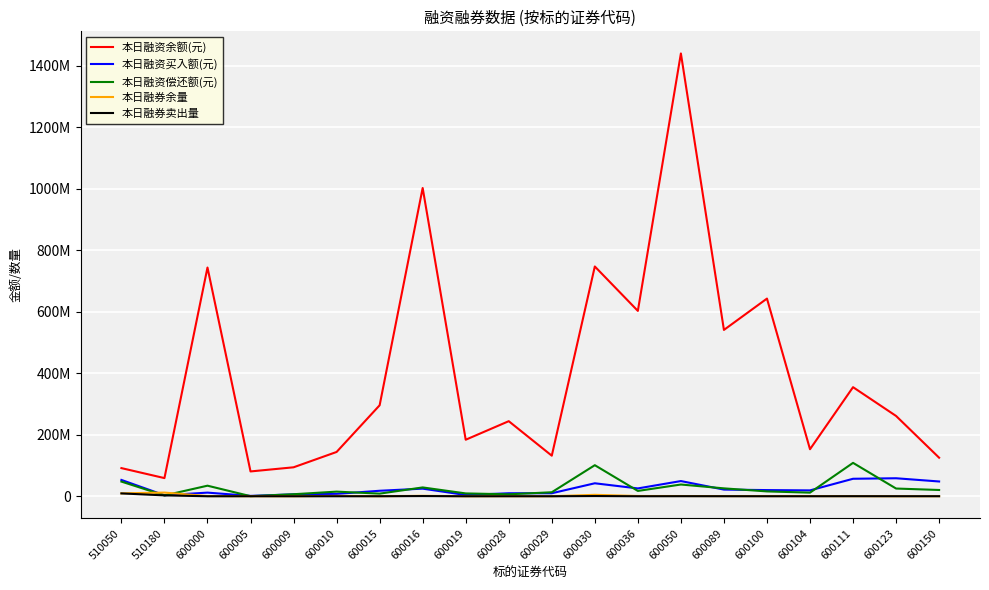

True or false: 本日融券卖出量 and 本日融资余额(元) intersect in this chart.

False